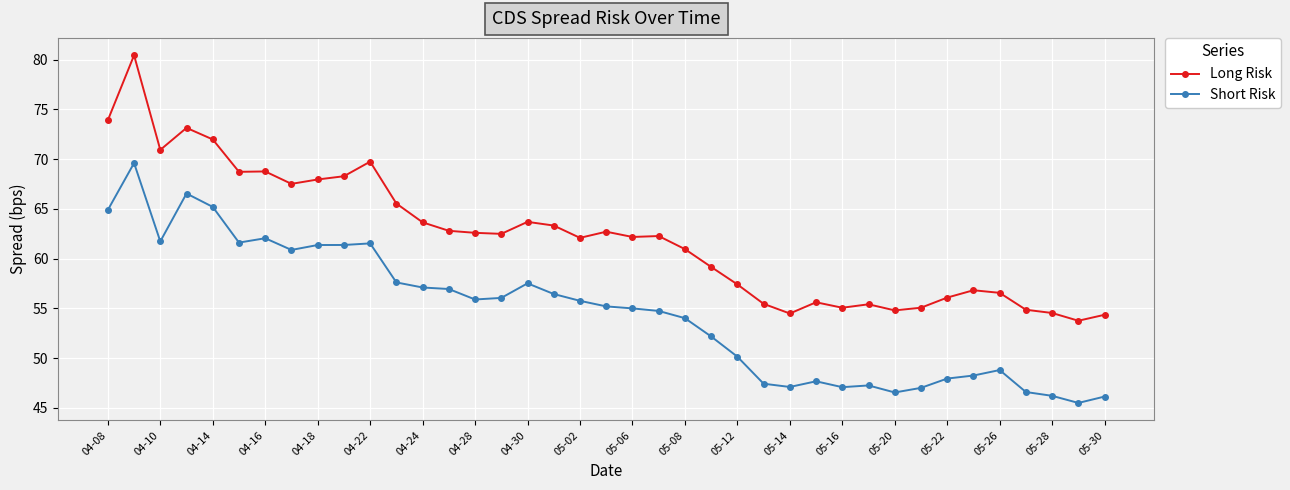

List the series in order of their peak value, lowest first.

Short Risk, Long Risk